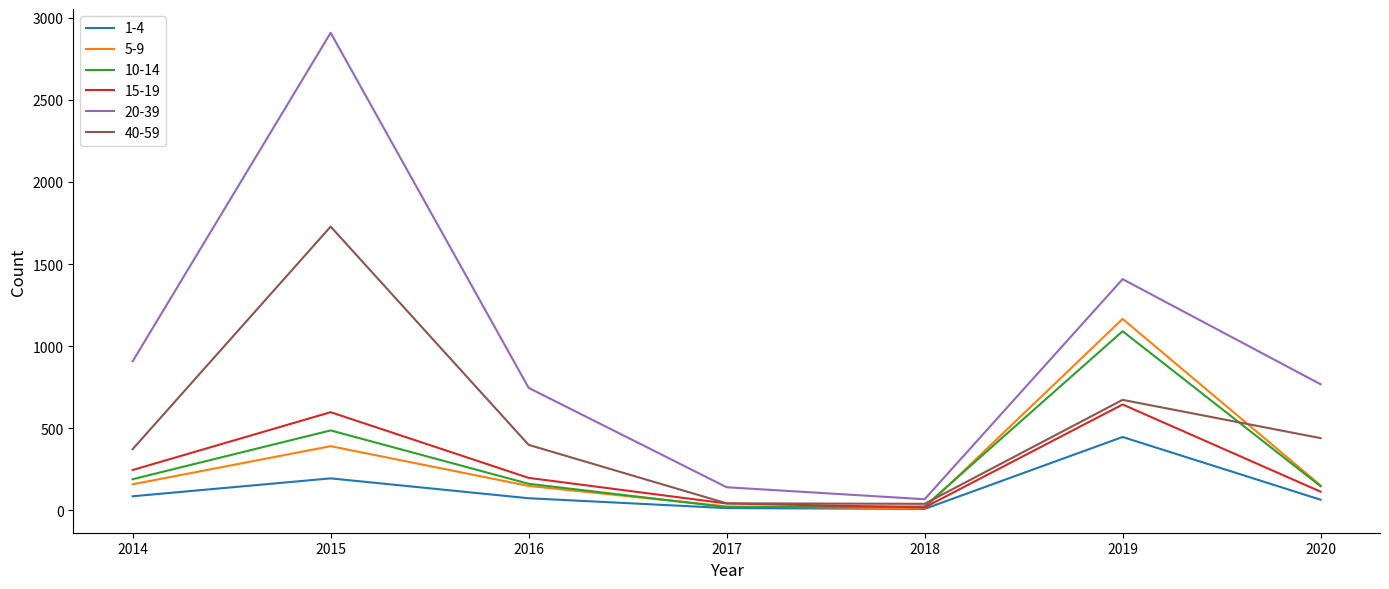

How many lines are shown in the chart?

6